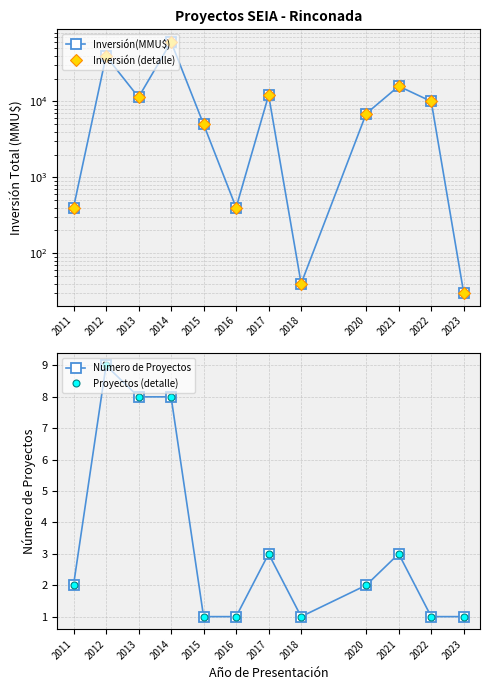

What is the lowest value of the Inversión(MMU$) series?

30